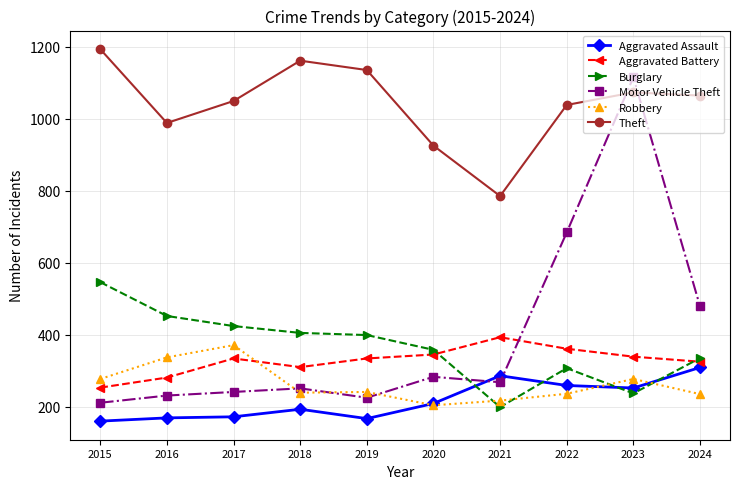

Rank the series at 2024 from lowest to highest value.

Robbery, Aggravated Assault, Aggravated Battery, Burglary, Motor Vehicle Theft, Theft